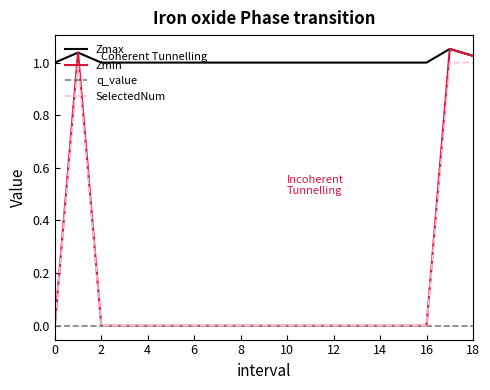

True or false: Zmax and SelectedNum intersect in this chart.

False